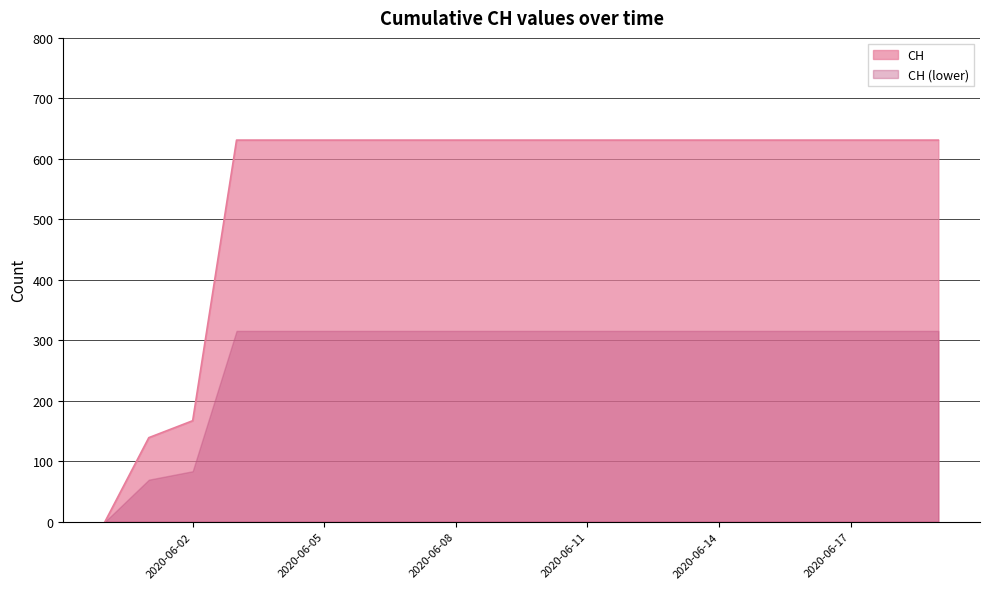

True or false: the data shows 150 at 2020-06-10.

False